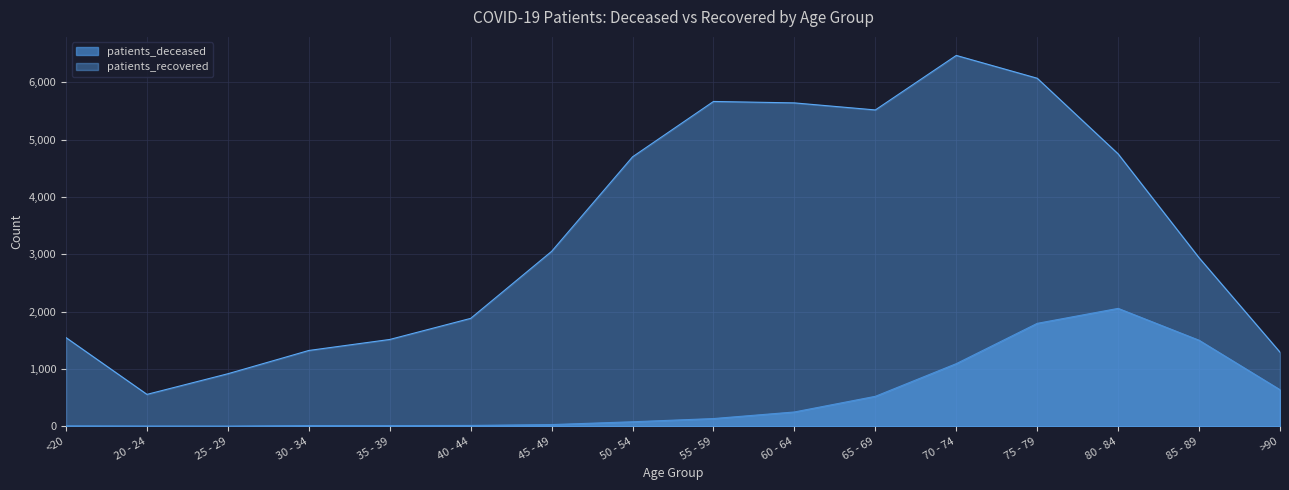

True or false: patients_recovered has more than 1 points higher than both neighbors.

True